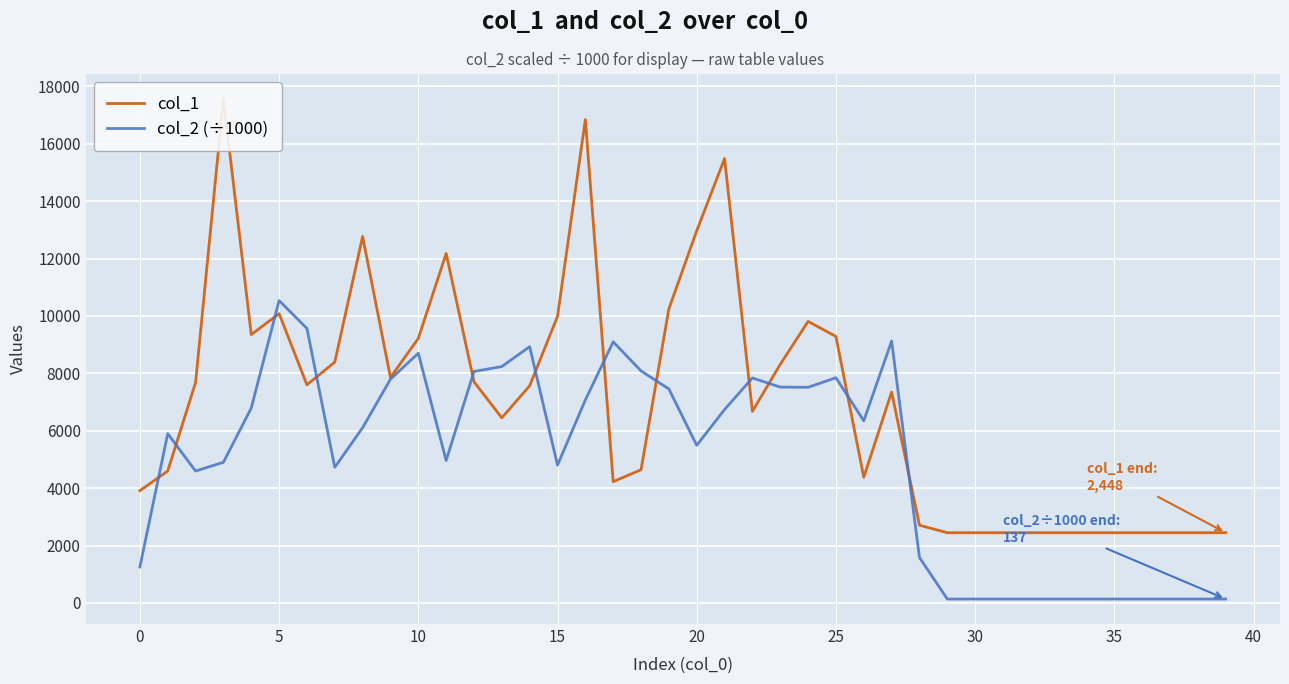

How many series are shown in this chart?

2